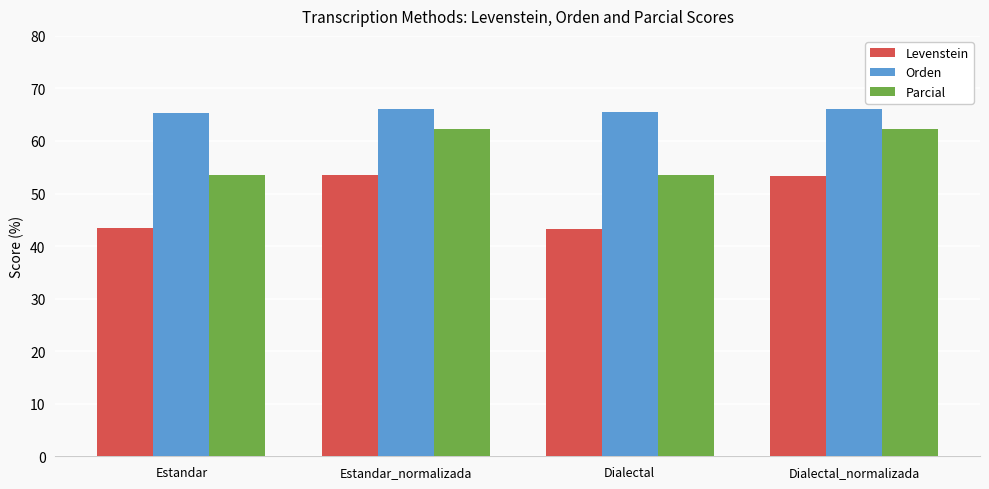

The value of Orden at Dialectal_normalizada is 24.7. True or false?

False